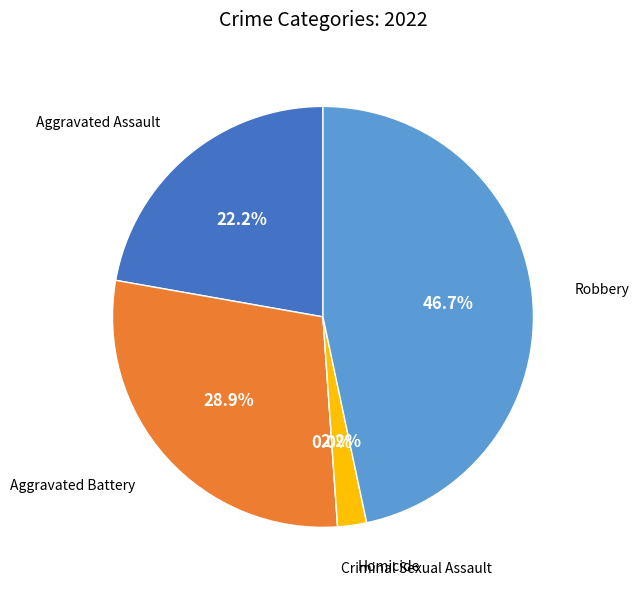

How many slices are in this pie chart?

5